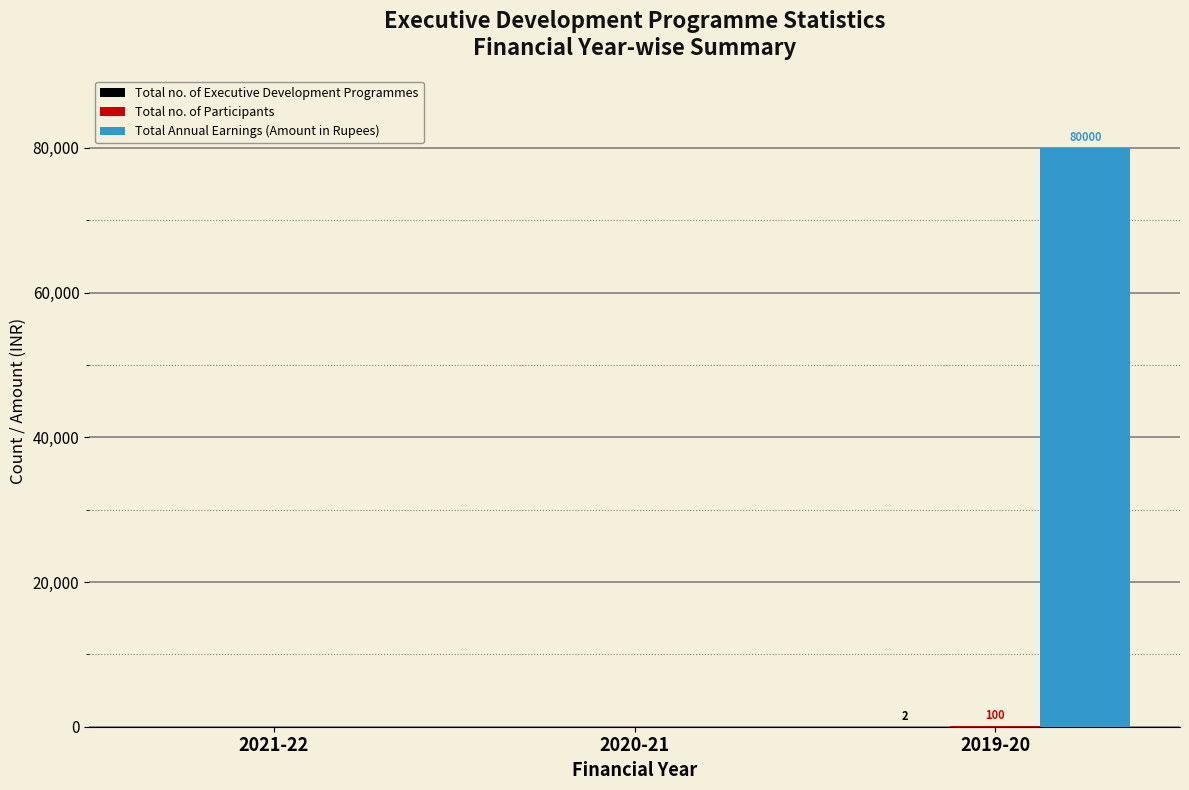

Which series has the widest spread of values?

Total Annual Earnings (Amount in Rupees)